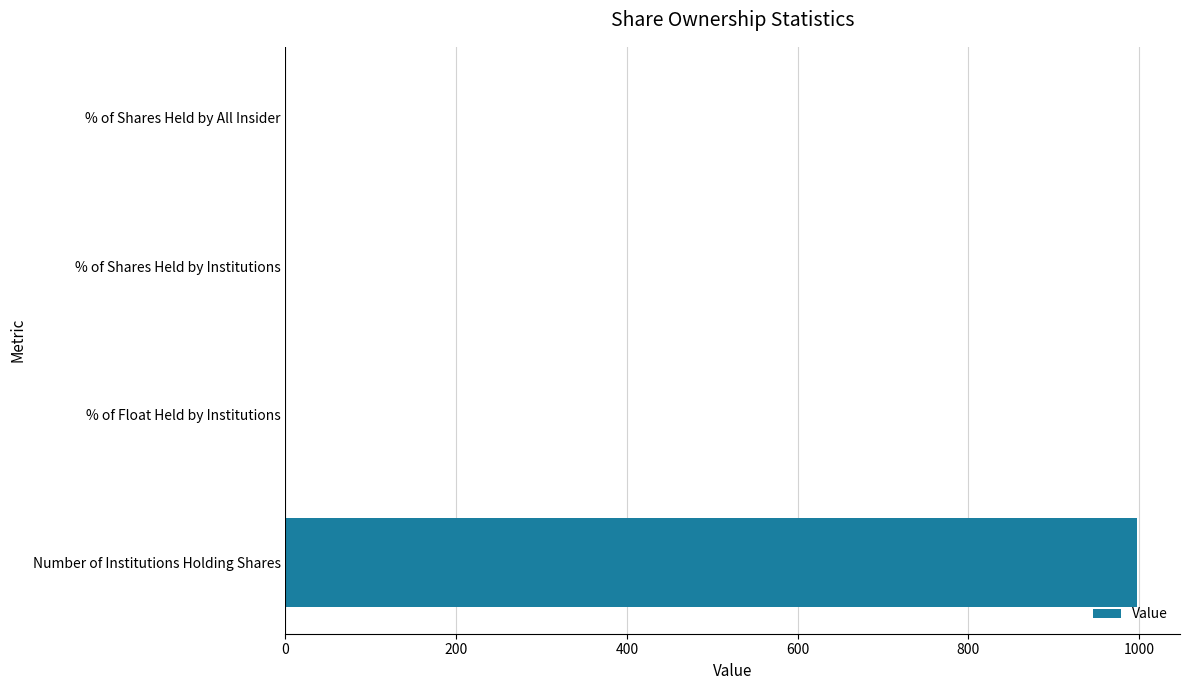

The value at % of Shares Held by All Insider is 0.0. True or false?

True